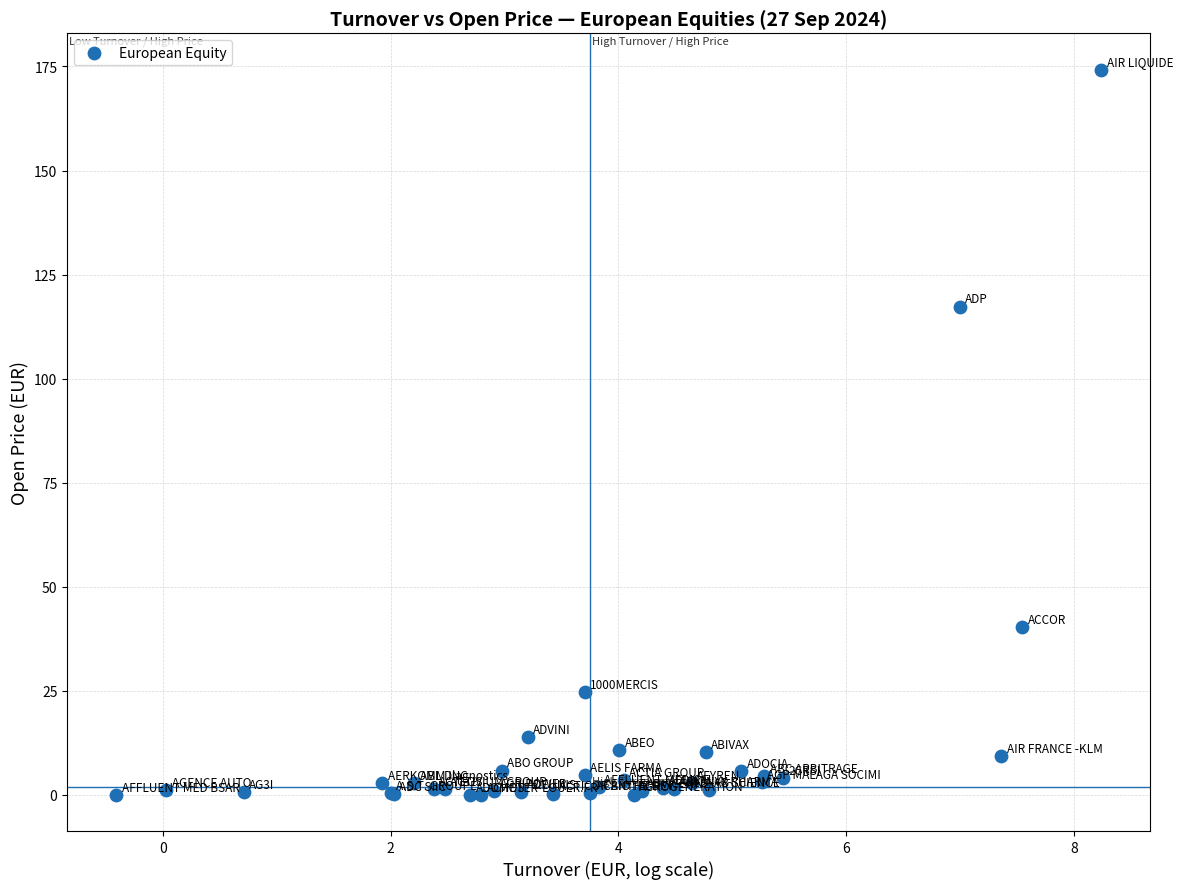

What Y value in the scatter plot is closest to 87?

117.3